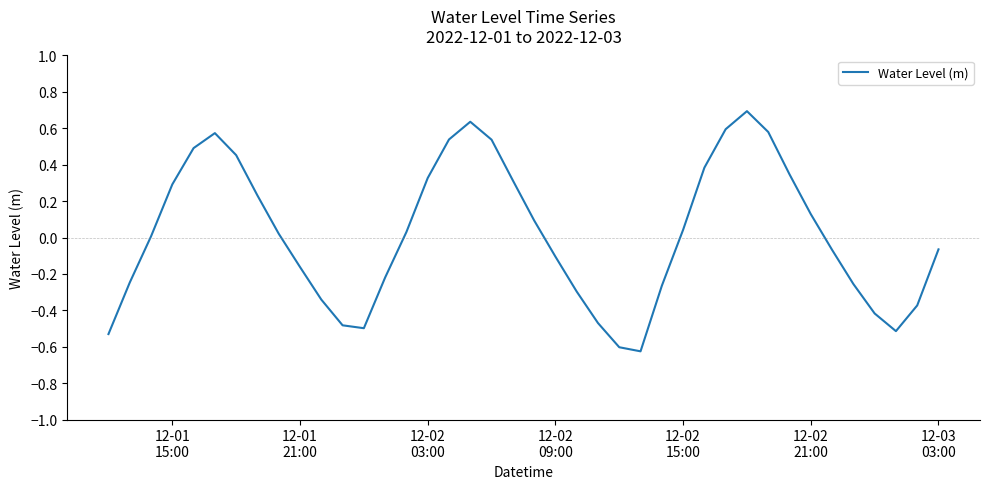

What is the greatest value displayed?

0.7